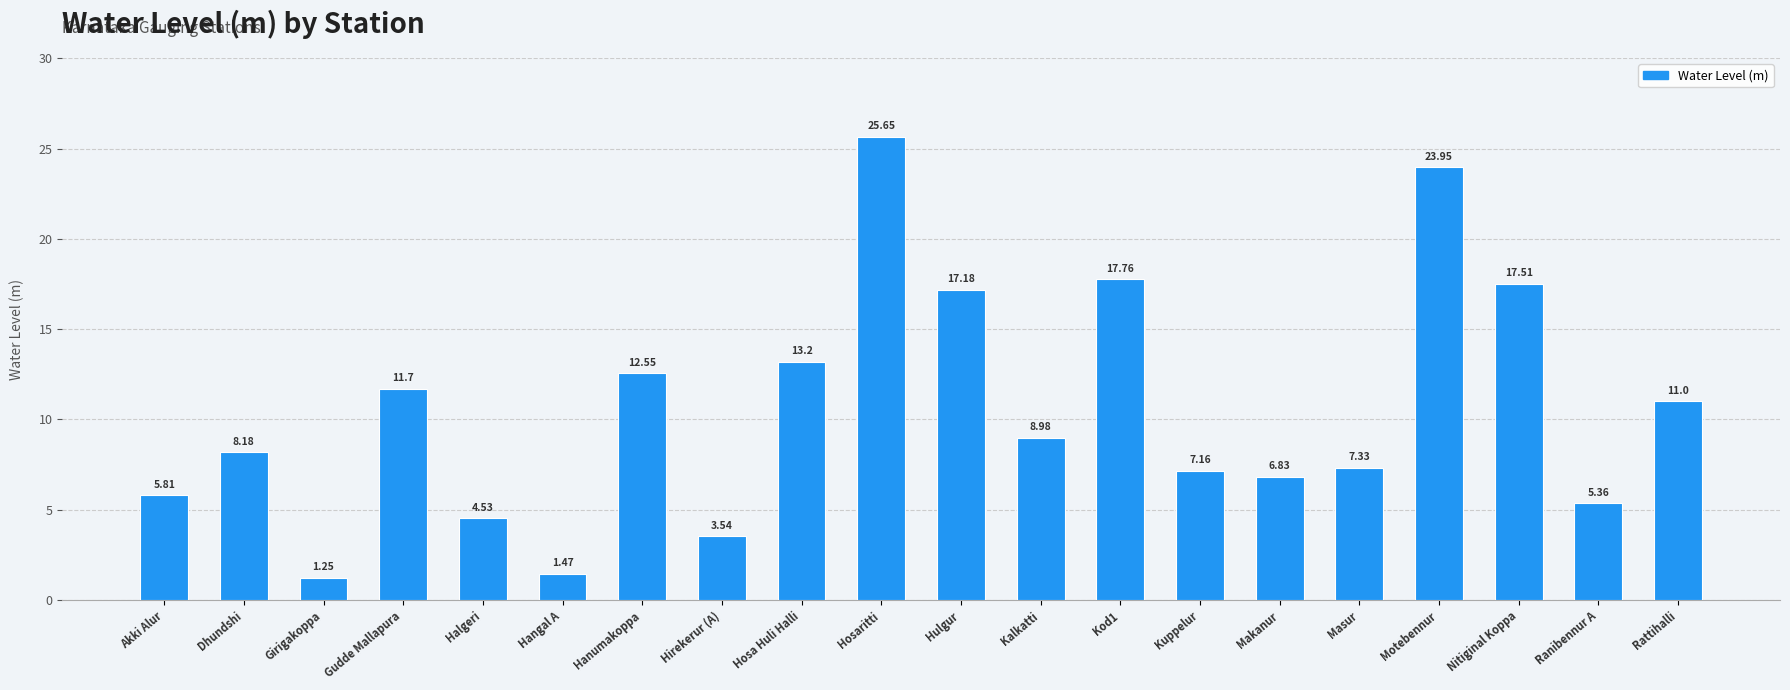

Which label corresponds to the smallest value in the chart?

Girigakoppa